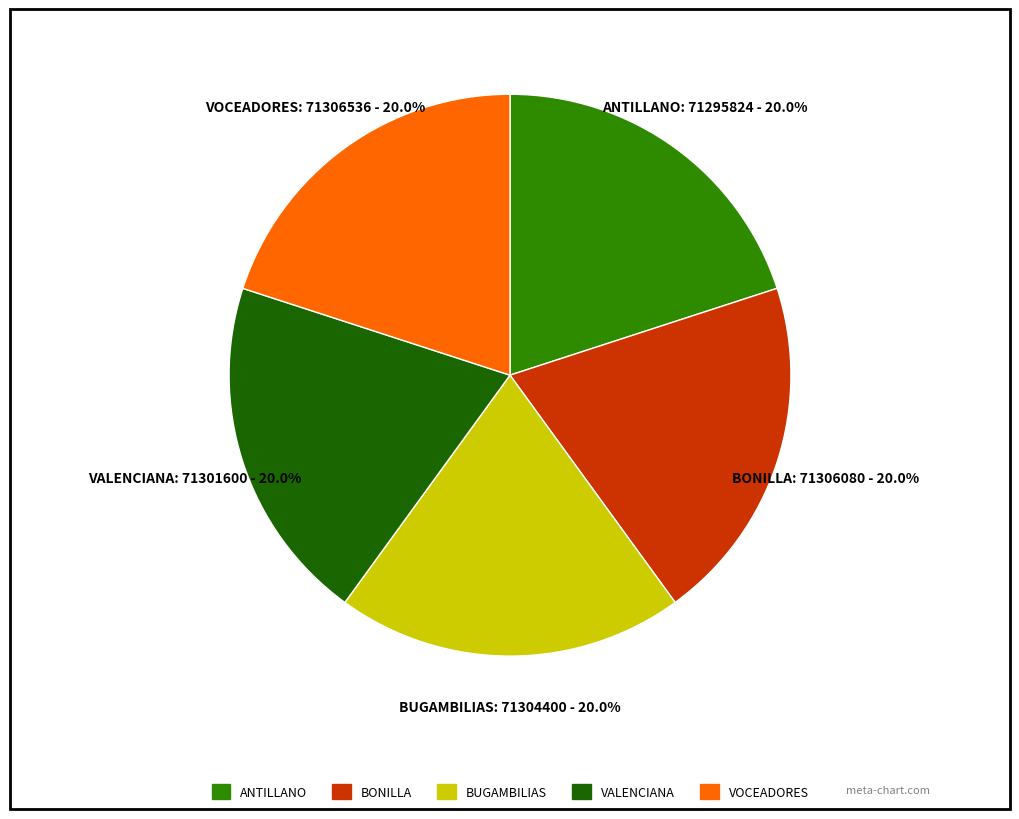

Is there any slice that represents more than half of the pie?

No